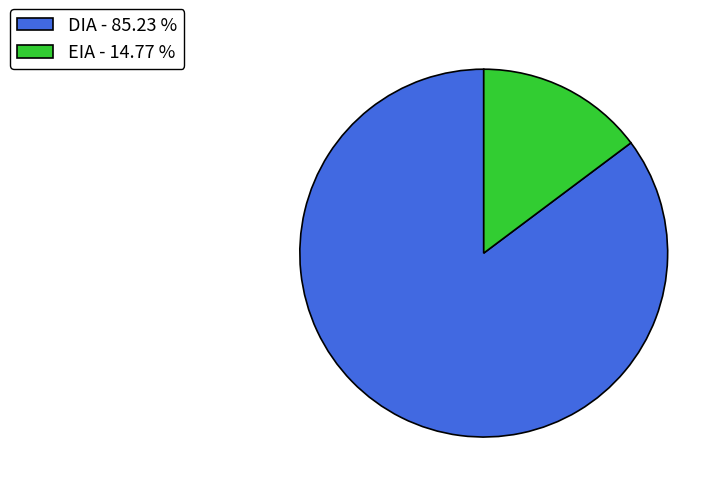

Which slice represents more than half of the pie?

DIA